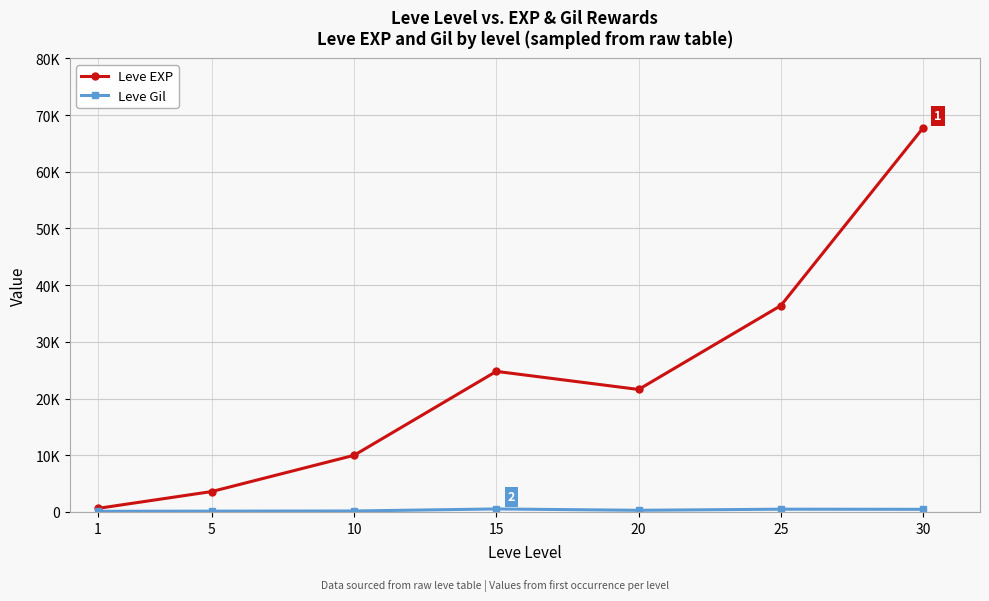

Is it true that Leve Gil equals 462 at 20?

False